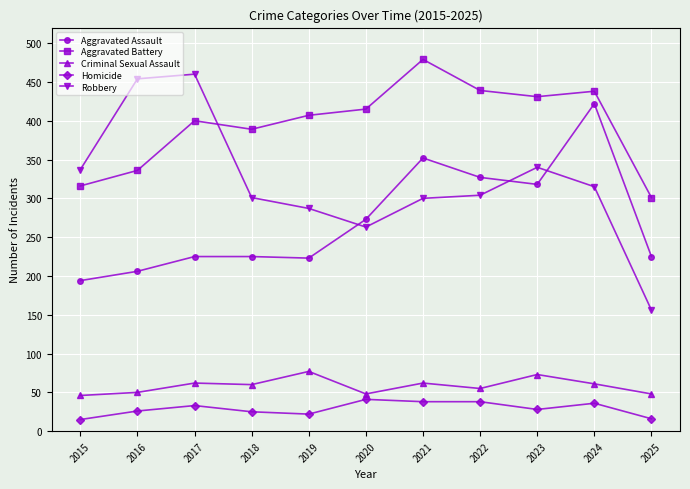

Rank the series at 2021 from highest to lowest value.

Aggravated Battery, Aggravated Assault, Robbery, Criminal Sexual Assault, Homicide